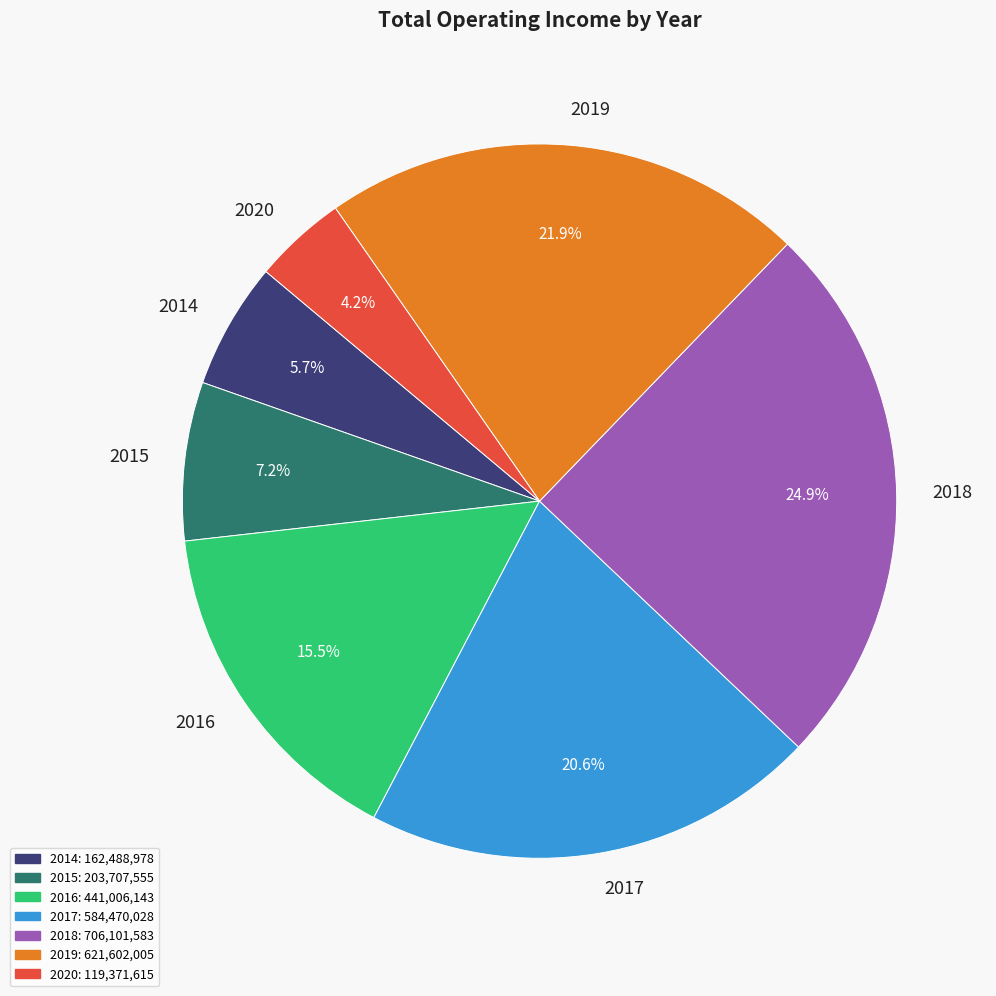

Is 2017 the majority of the pie?

No